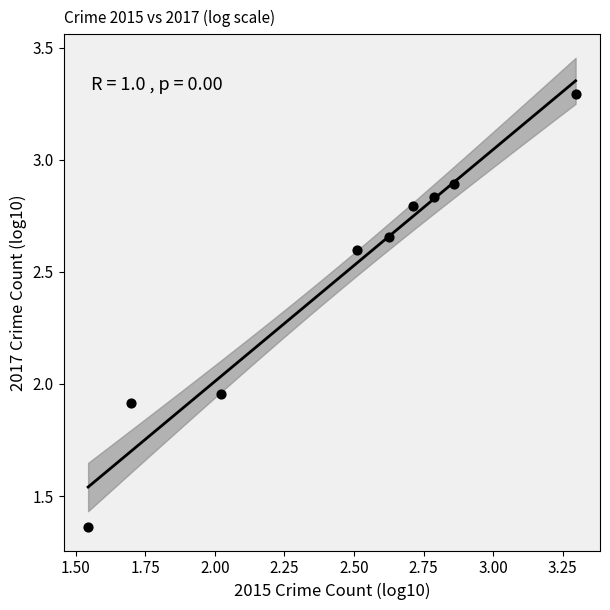

What is the range of X values (max minus min)?

1.8